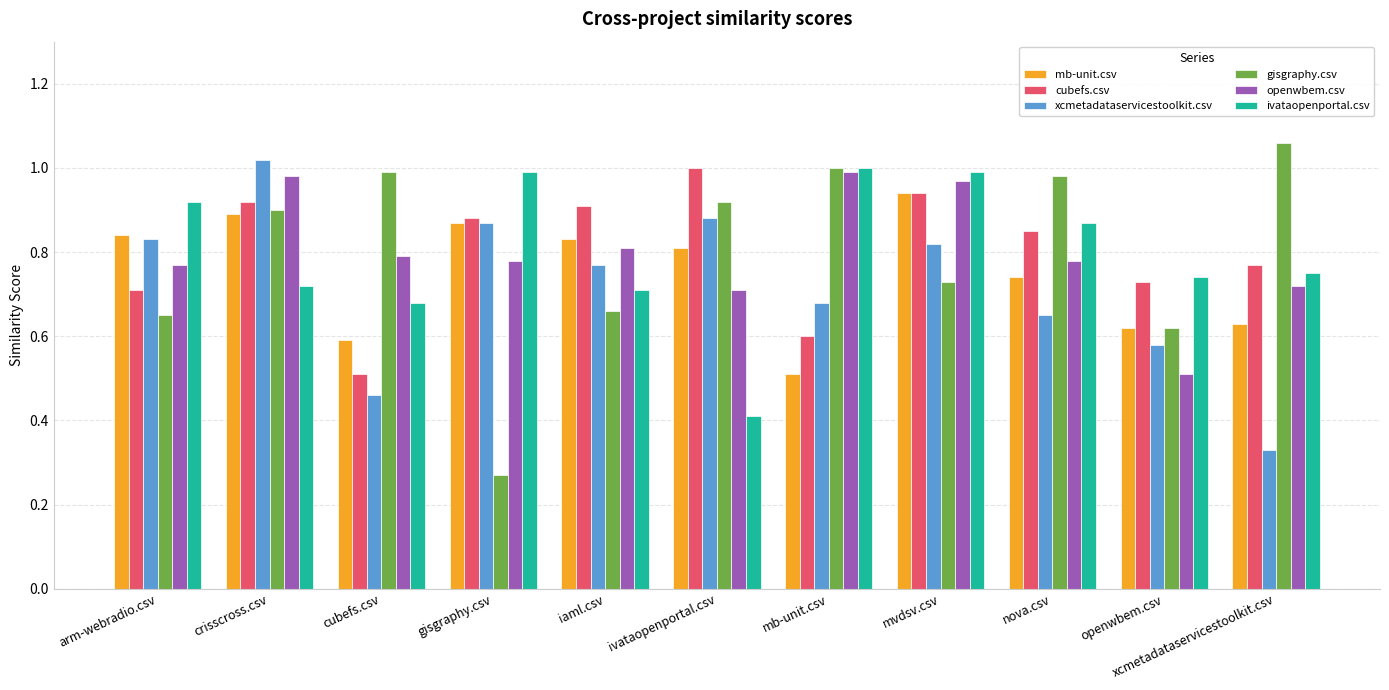

What position from the left is xcmetadataservicestoolkit.csv?

11